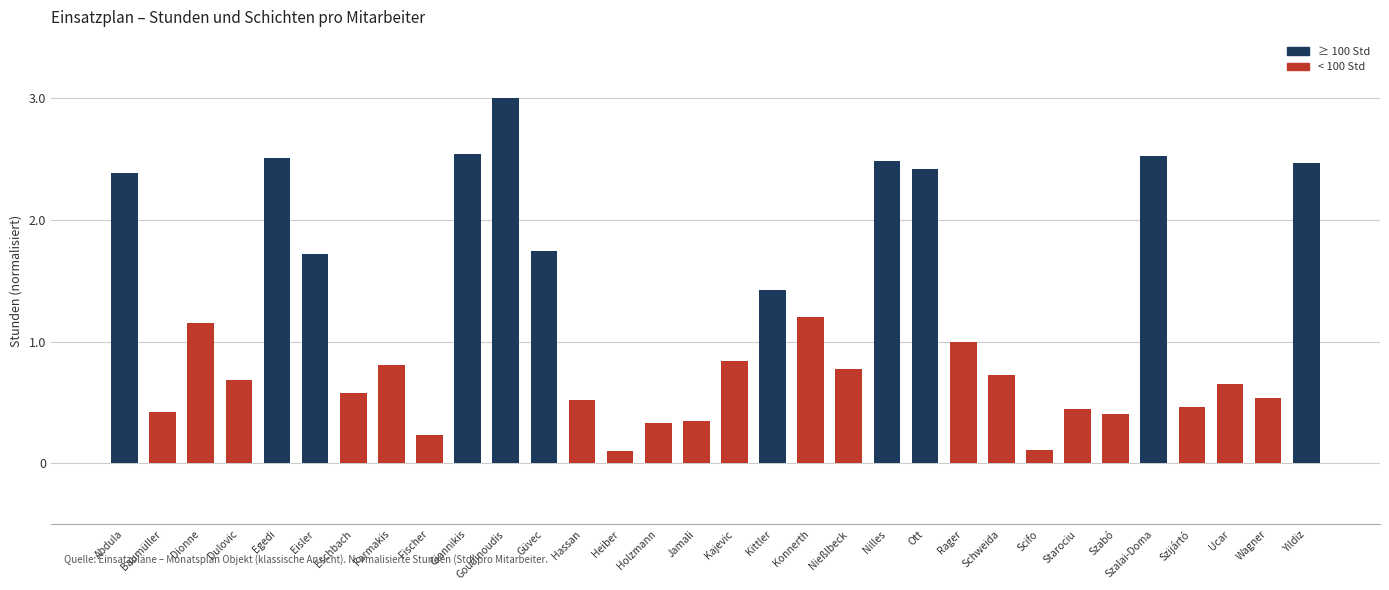

What is the value of the 23rd bar from the left?

1.0